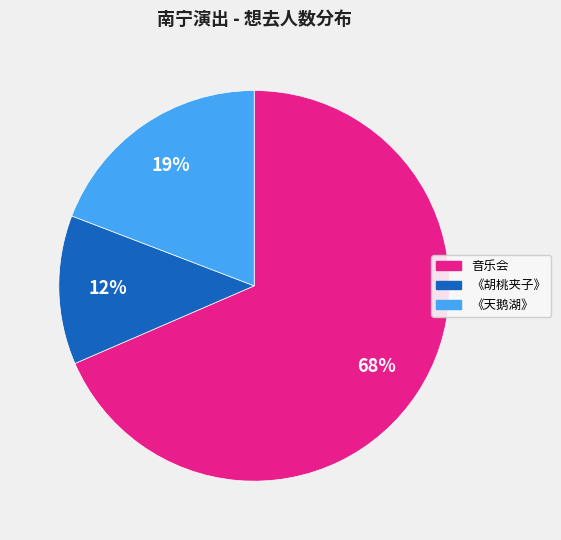

How many segments does this pie chart have?

3